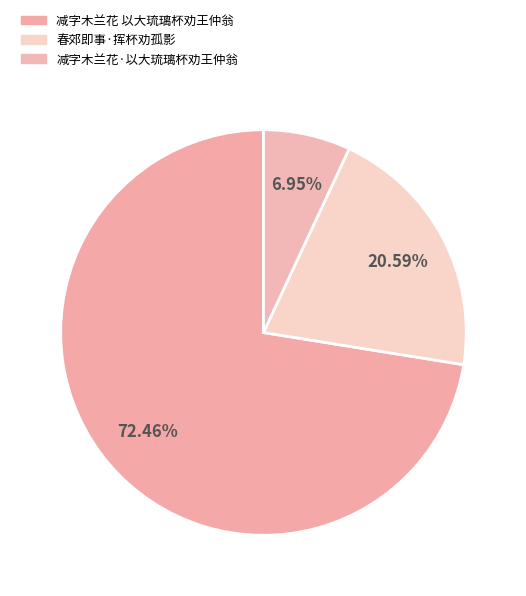

Do 减字木兰花 以大琉璃杯劝王仲翁 and 减字木兰花·以大琉璃杯劝王仲翁 together represent more than half of the pie?

Yes